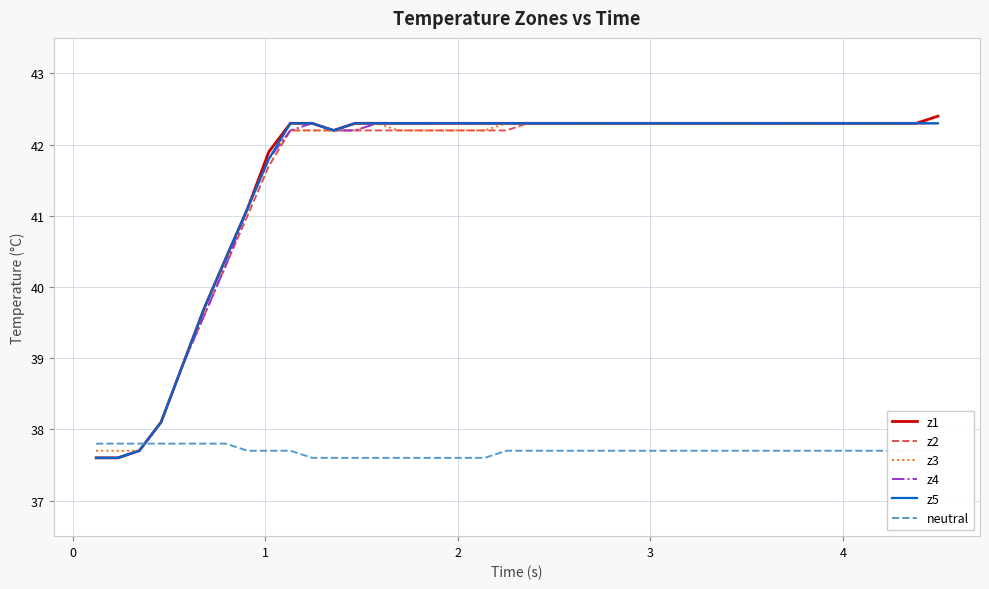

Reading left to right, transcribe all the data shown in this chart.

z1: 37.6	37.6	37.7	38.1	38.9	39.7	40.4	41.1	41.9	42.3	42.3	42.2	42.3	42.3	42.3	42.3	42.3	42.3	42.3	42.3	42.3	42.3	42.3	42.3	42.3	42.3	42.3	42.3	42.3	42.3	42.3	42.3	42.3	42.3	42.3	42.3	42.3	42.3	42.3	42.4
z2: 37.6	37.6	37.7	38.1	38.9	39.6	40.3	41.0	41.7	42.2	42.2	42.2	42.2	42.2	42.2	42.2	42.2	42.2	42.2	42.2	42.3	42.3	42.3	42.3	42.3	42.3	42.3	42.3	42.3	42.3	42.3	42.3	42.3	42.3	42.3	42.3	42.3	42.3	42.3	42.3
z3: 37.7	37.7	37.7	38.1	38.9	39.7	40.4	41.1	41.8	42.2	42.2	42.2	42.2	42.3	42.2	42.2	42.2	42.2	42.2	42.3	42.3	42.3	42.3	42.3	42.3	42.3	42.3	42.3	42.3	42.3	42.3	42.3	42.3	42.3	42.3	42.3	42.3	42.3	42.3	42.3
z4: 37.6	37.6	37.7	38.1	38.9	39.6	40.3	41.1	41.8	42.2	42.3	42.2	42.2	42.3	42.3	42.3	42.3	42.3	42.3	42.3	42.3	42.3	42.3	42.3	42.3	42.3	42.3	42.3	42.3	42.3	42.3	42.3	42.3	42.3	42.3	42.3	42.3	42.3	42.3	42.3
z5: 37.6	37.6	37.7	38.1	38.9	39.7	40.4	41.1	41.8	42.3	42.3	42.2	42.3	42.3	42.3	42.3	42.3	42.3	42.3	42.3	42.3	42.3	42.3	42.3	42.3	42.3	42.3	42.3	42.3	42.3	42.3	42.3	42.3	42.3	42.3	42.3	42.3	42.3	42.3	42.3
neutral: 37.8	37.8	37.8	37.8	37.8	37.8	37.8	37.7	37.7	37.7	37.6	37.6	37.6	37.6	37.6	37.6	37.6	37.6	37.6	37.7	37.7	37.7	37.7	37.7	37.7	37.7	37.7	37.7	37.7	37.7	37.7	37.7	37.7	37.7	37.7	37.7	37.7	37.7	37.7	37.7